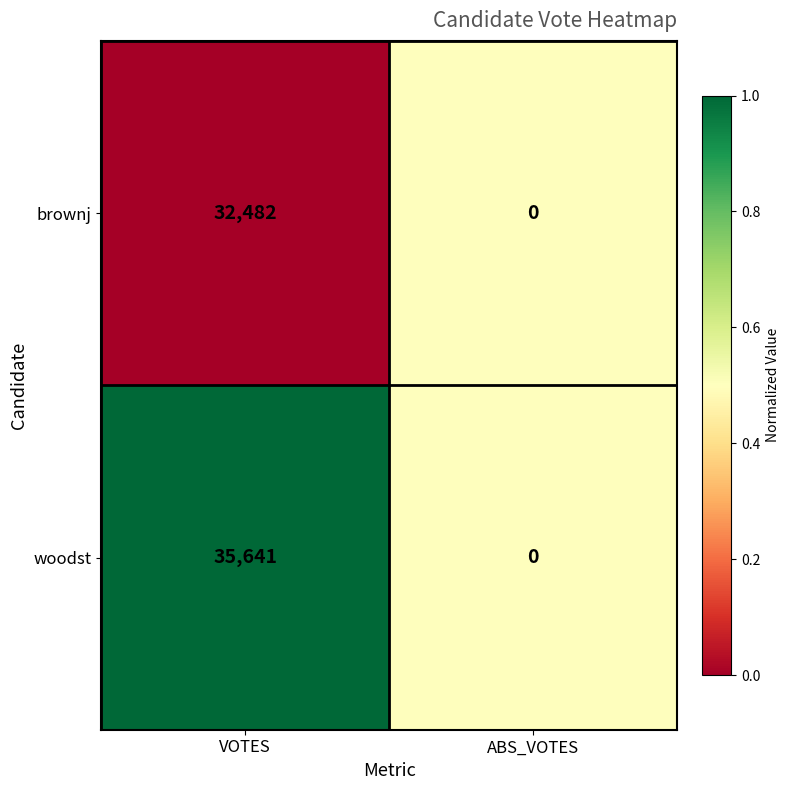

How many values in the woodst series are below 35641?

1